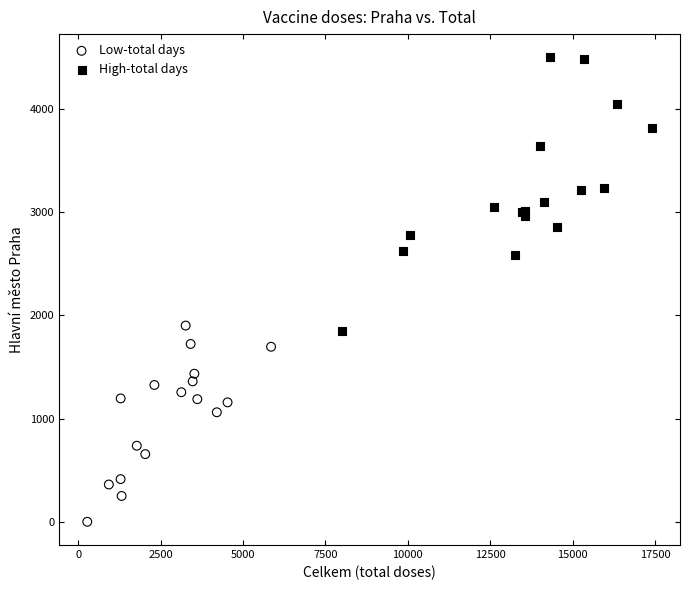

What are all the series names shown in the legend?

Low-total days, High-total days